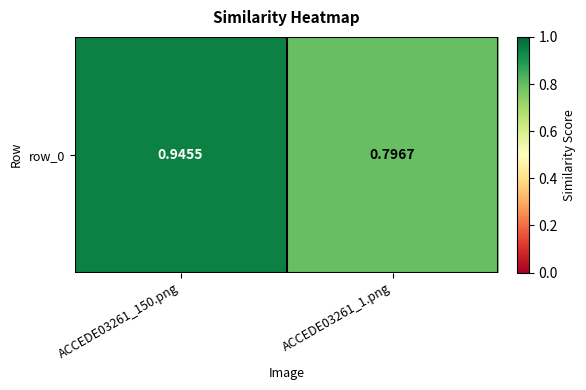

What is the difference between the values at ACCEDE03261_1.png and ACCEDE03261_150.png?

0.1